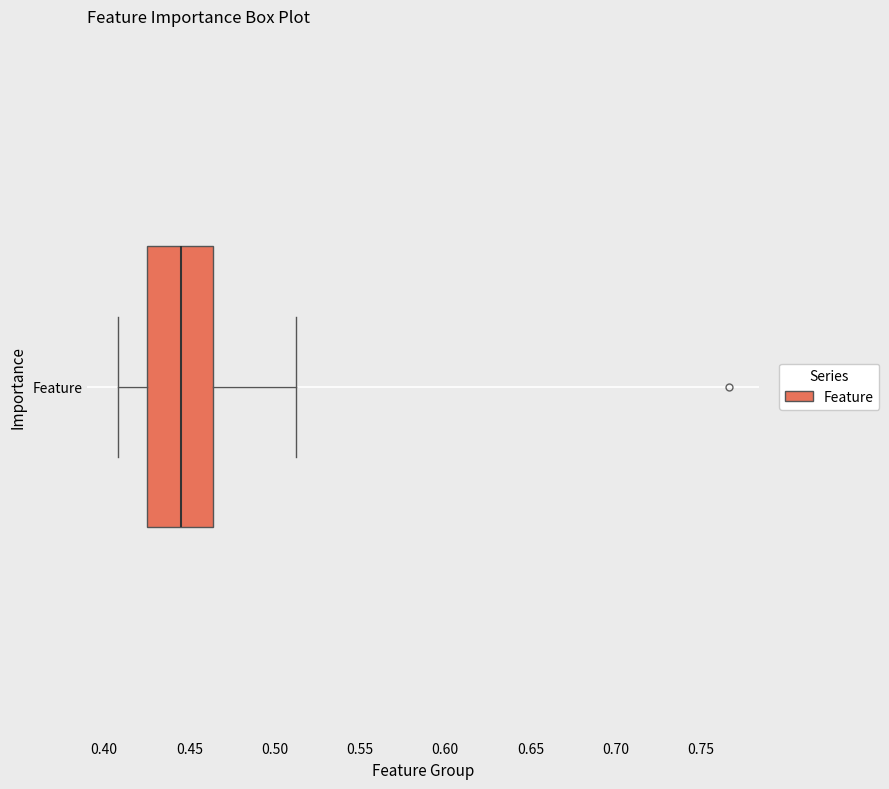

Where does the right whisker of the box for Feature end on the x-axis? The values are not printed on the chart, so give them approximately, as read against the axis.

0.515